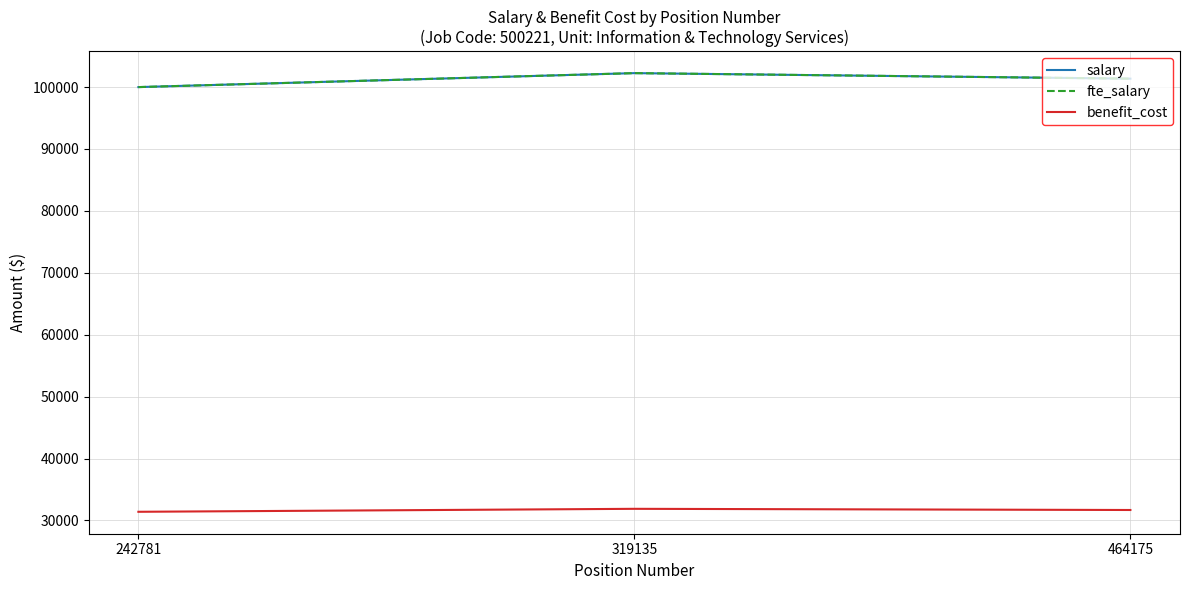

What is the smallest value displayed?

31406.0